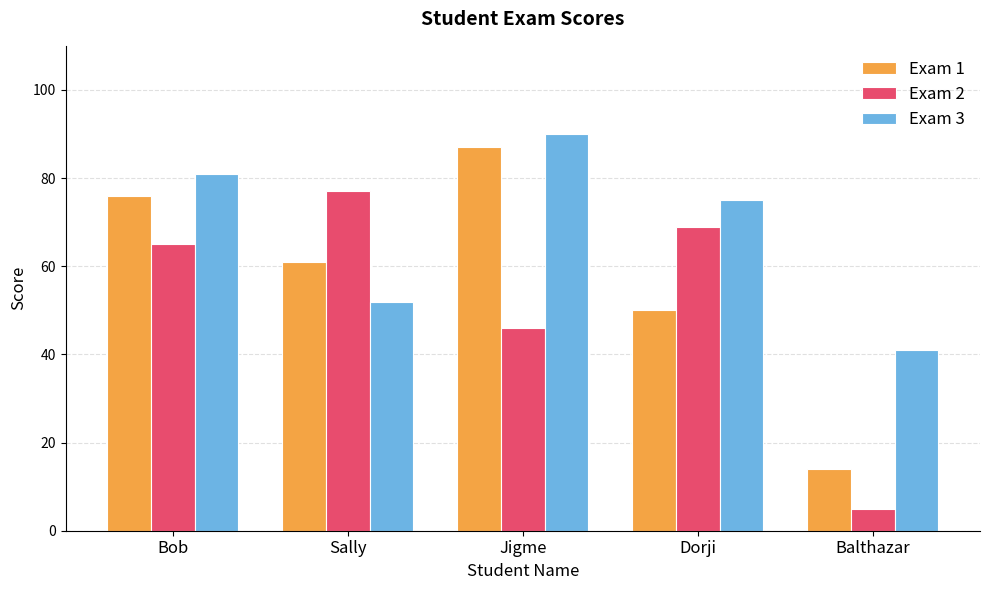

Which series has the largest range (max minus min)?

Exam 1